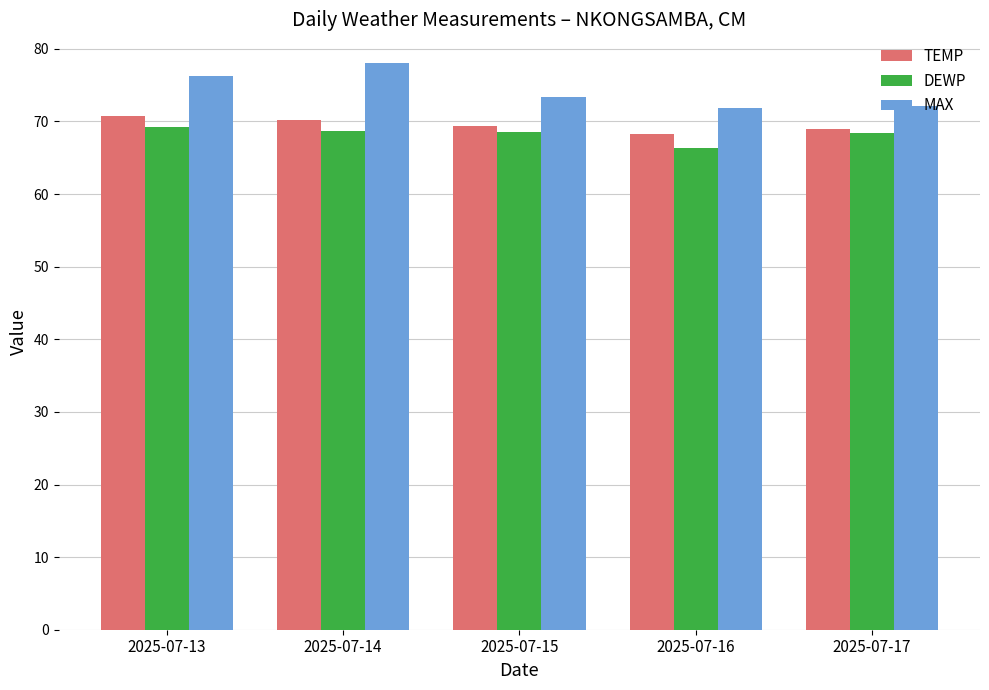

Rank the series by their maximum value, from highest to lowest.

MAX, TEMP, DEWP